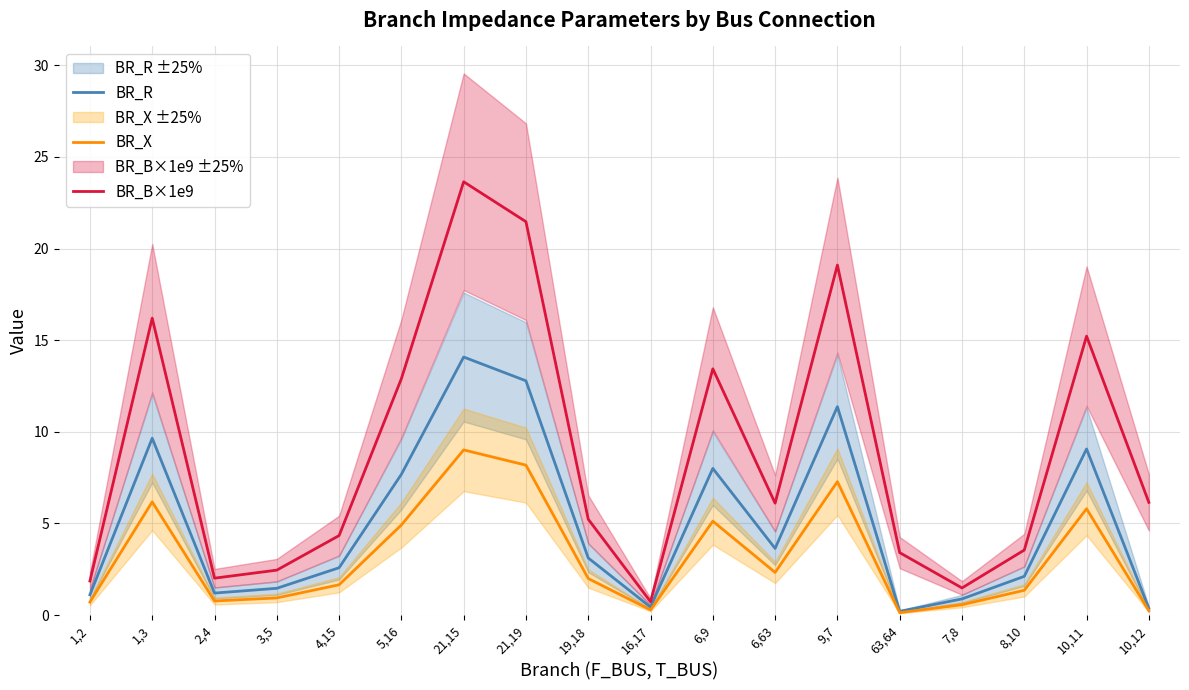

The value of BR_X at 6,9 is 5.1. True or false?

True